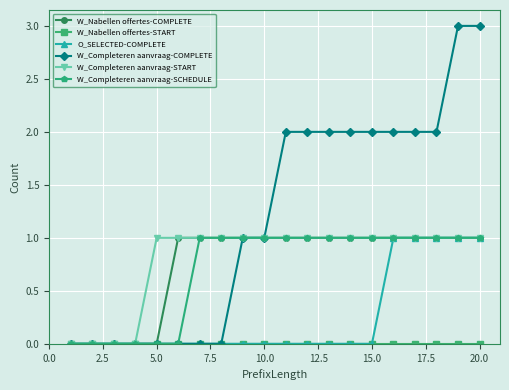

Which series has the largest total across all categories?

W_Completeren aanvraag-COMPLETE